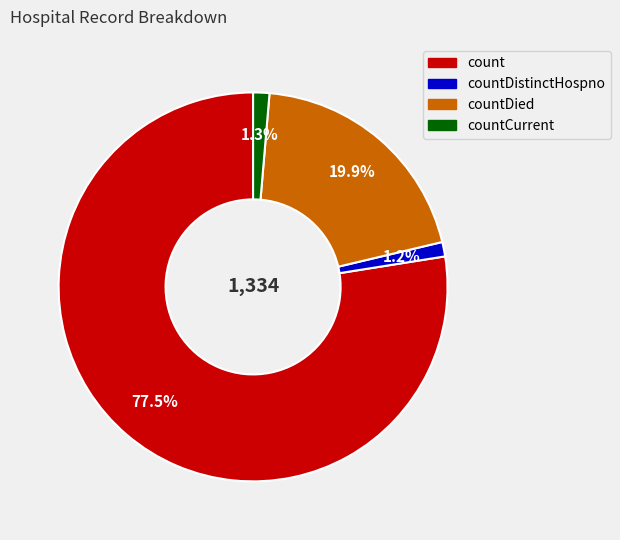

How many segments does this pie chart have?

4